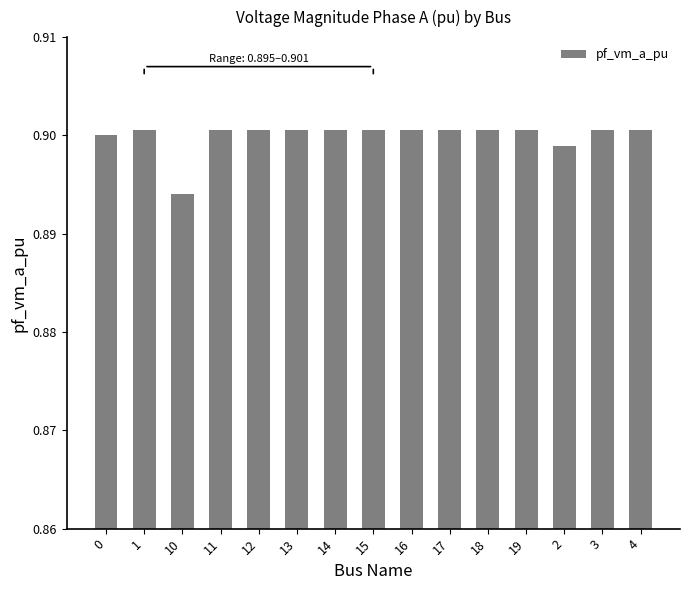

At which category does the chart reach its minimum across all series?

10